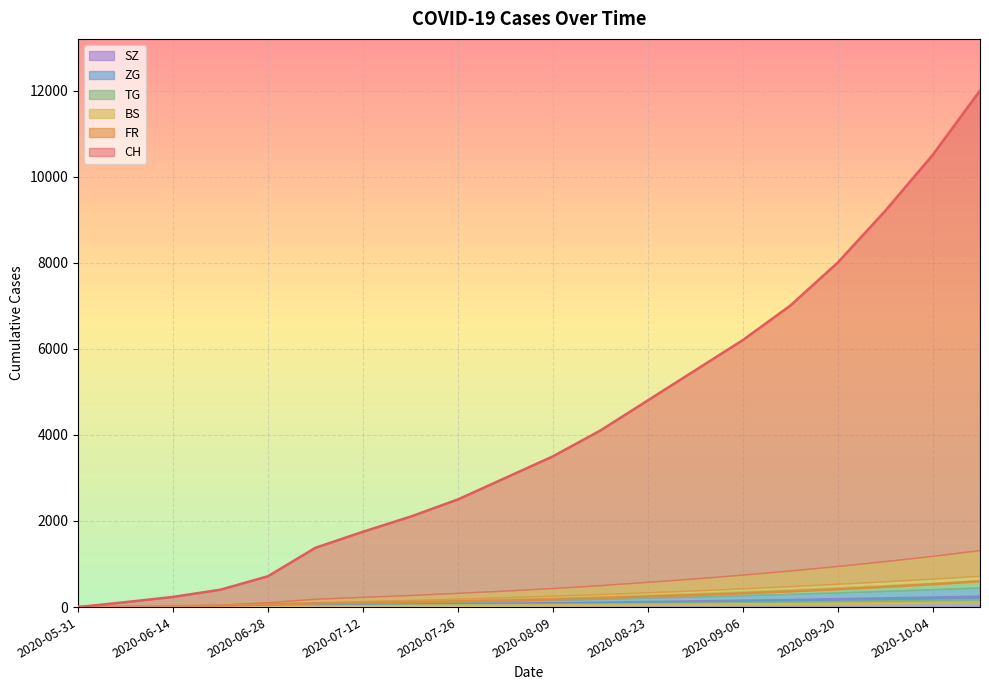

What is the total value across all series at 2020-06-07?

128